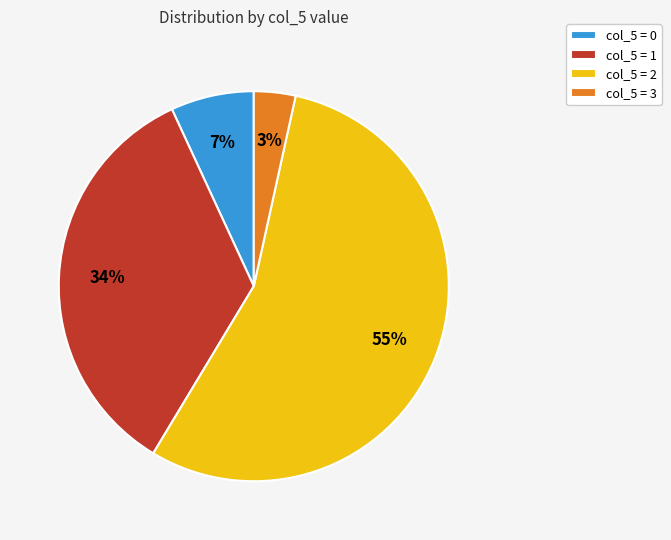

How many segments does this pie chart have?

4